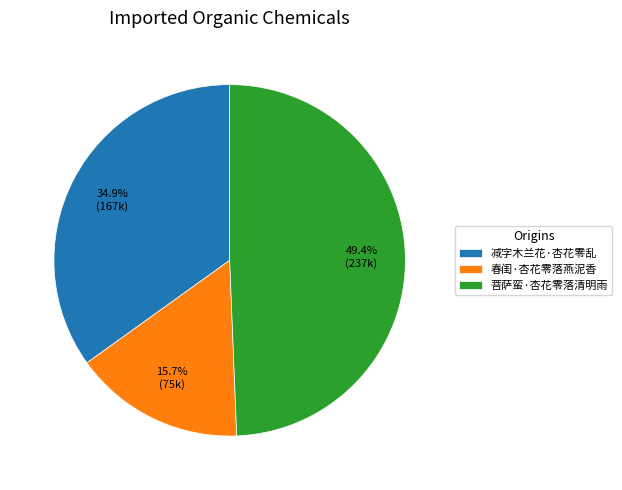

Is it true that 减字木兰花·杏花零乱 is 35% of the pie?

True